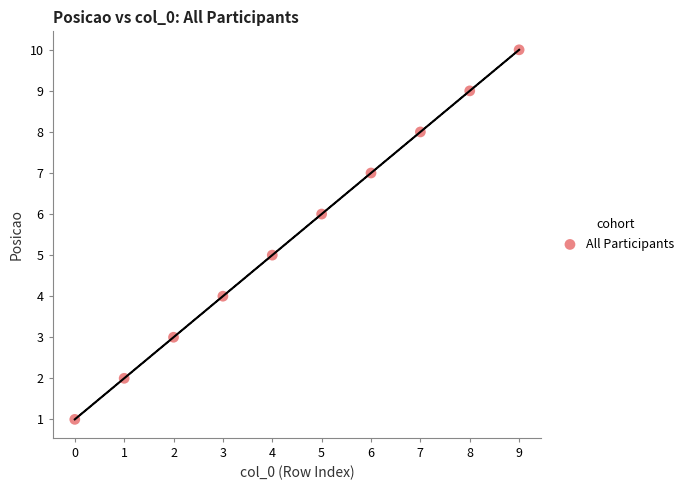

What is the average Y value?

6